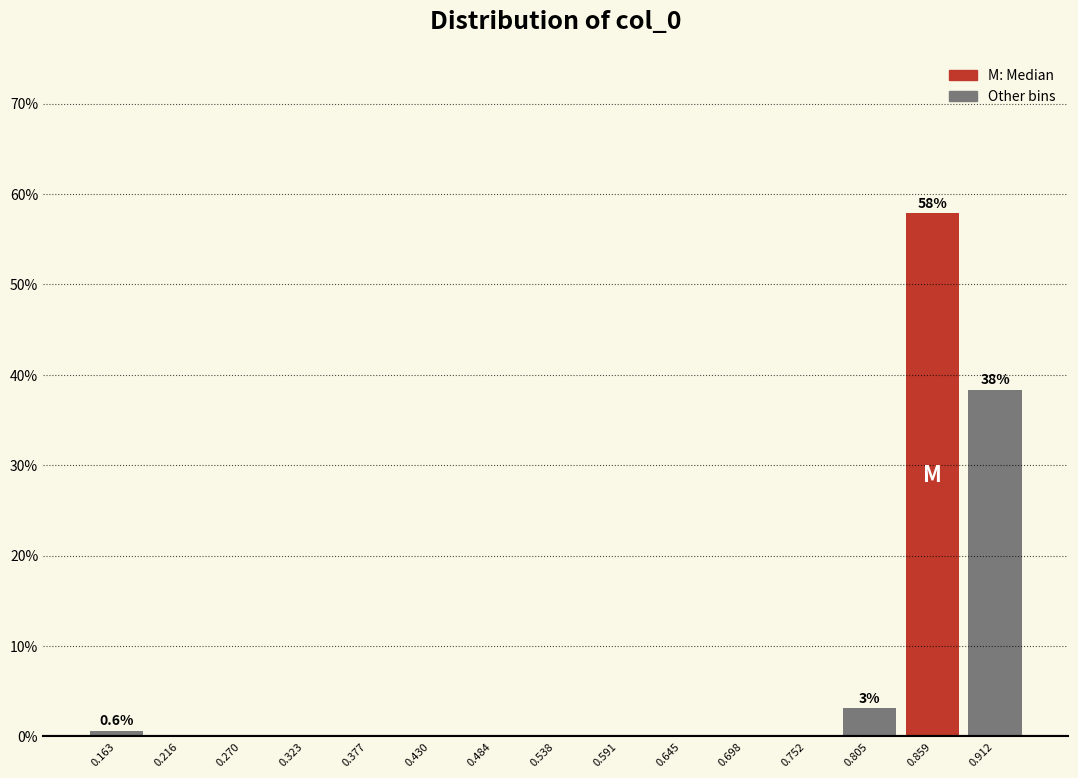

Over which range of the x-axis is the bar tallest?

0.83 to 0.89